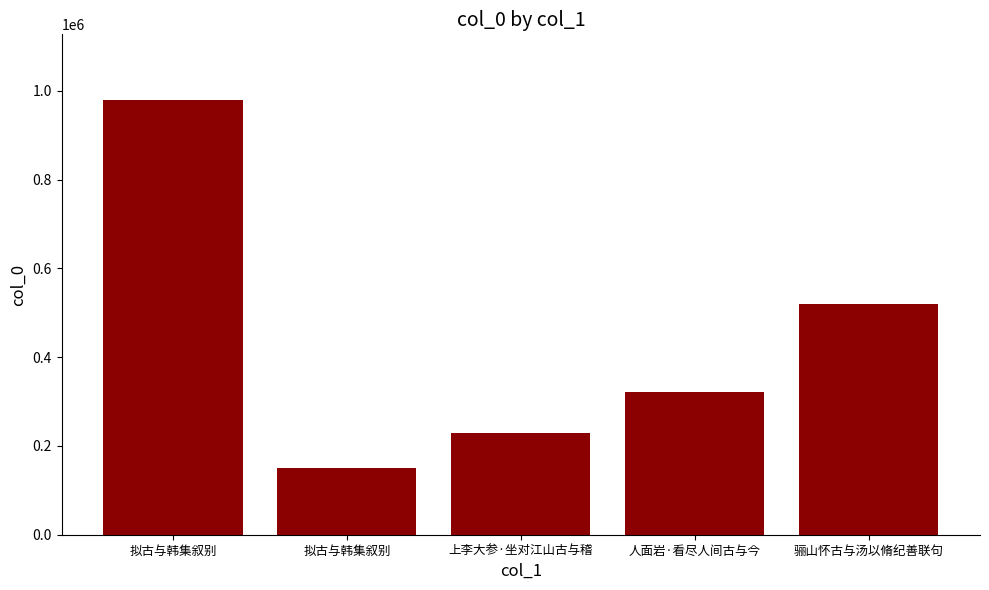

How many bars are there in total?

5